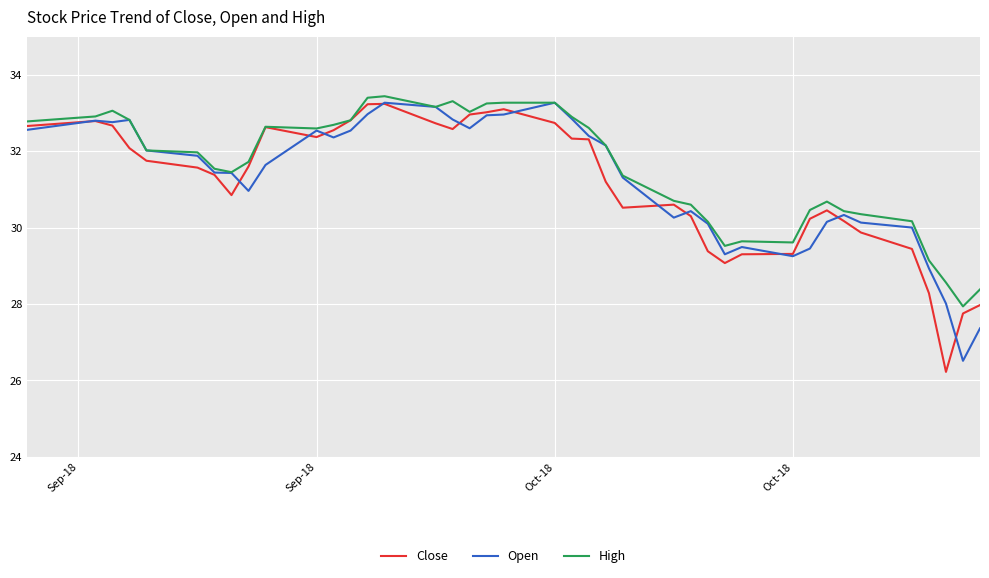

What is the maximum value shown in the chart?

33.4